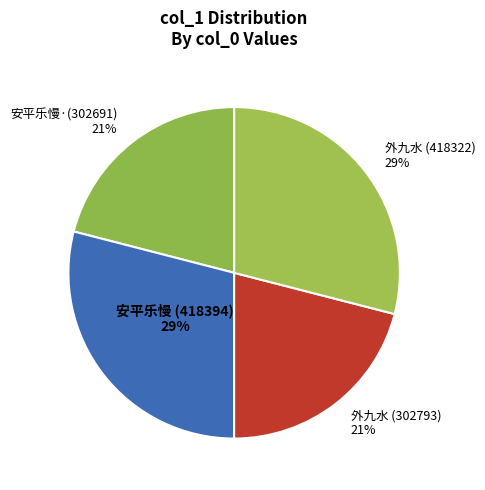

How many segments does this pie chart have?

4